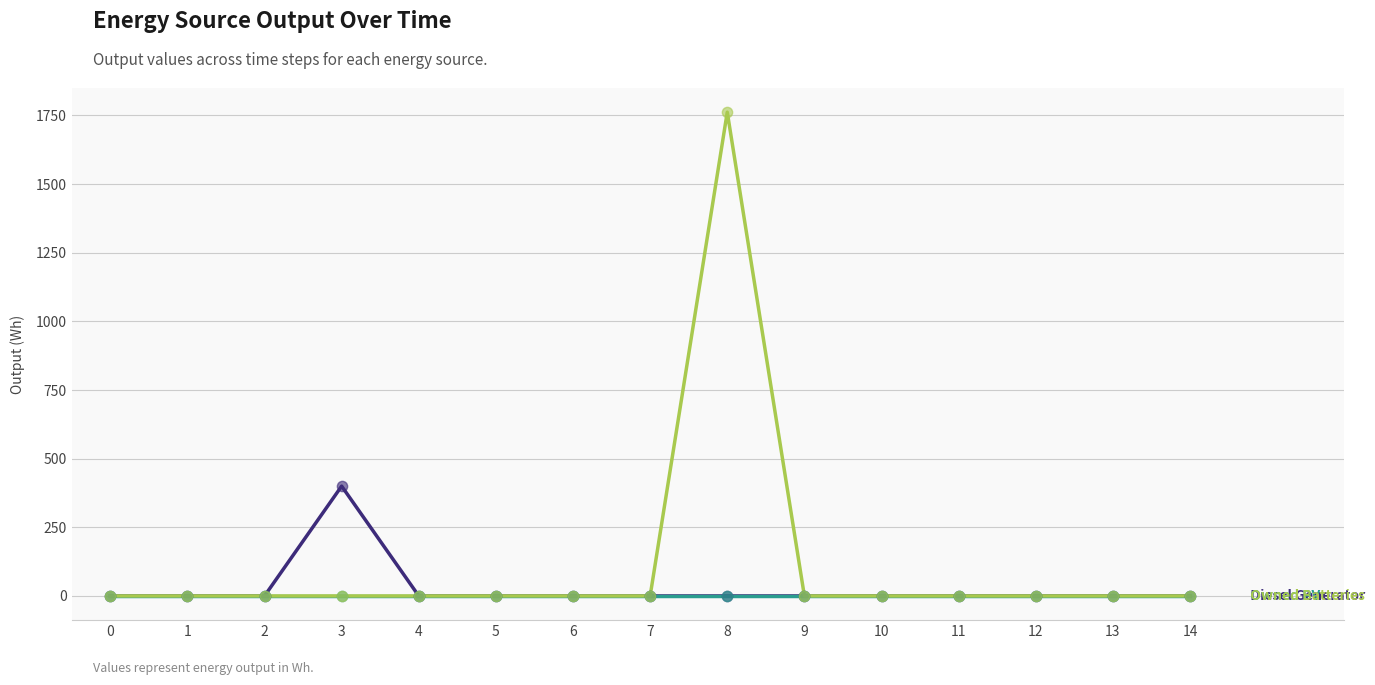

What is the maximum value shown in the chart?

1762